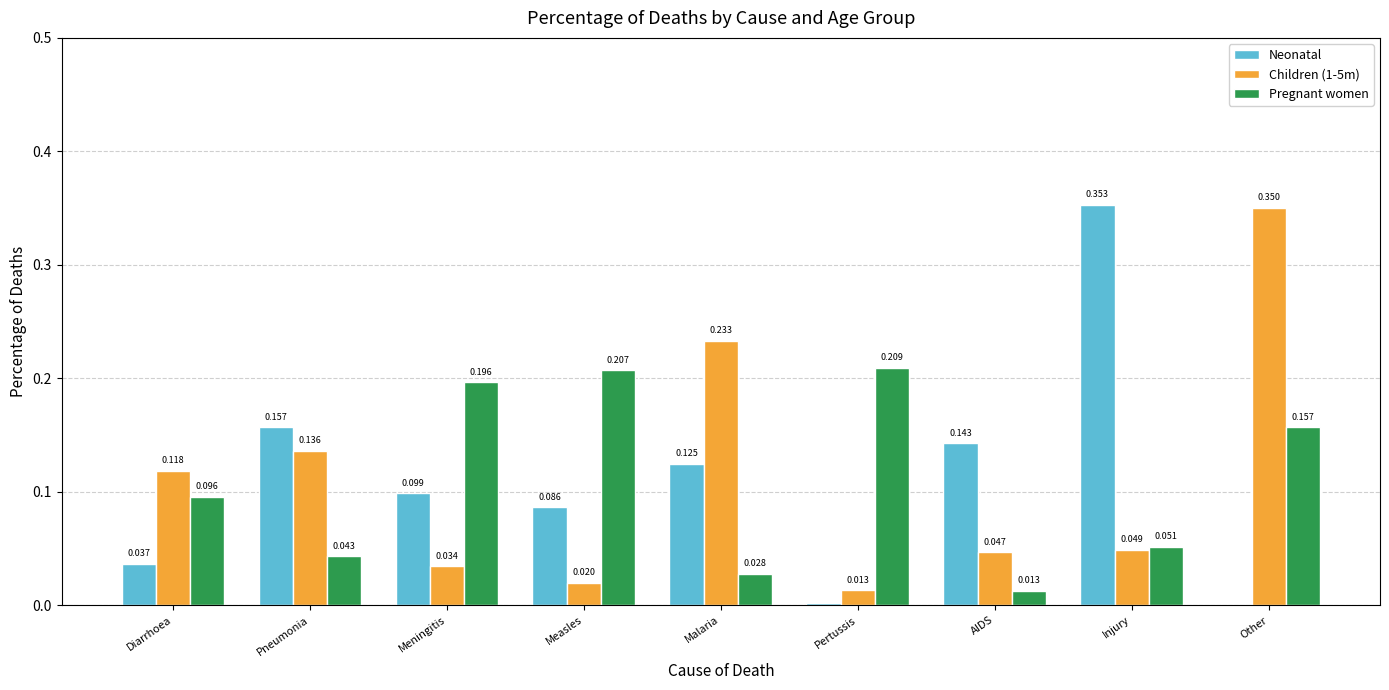

Is the value of Neonatal at Meningitis greater than the value of Pregnant women at Pneumonia?

Yes